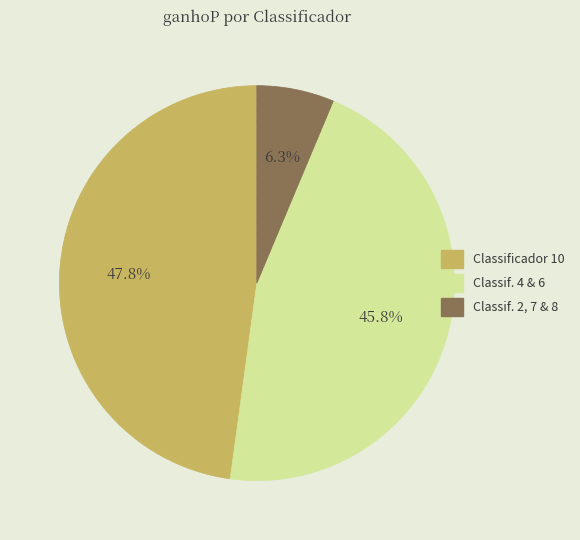

Does any single category account for the majority?

No